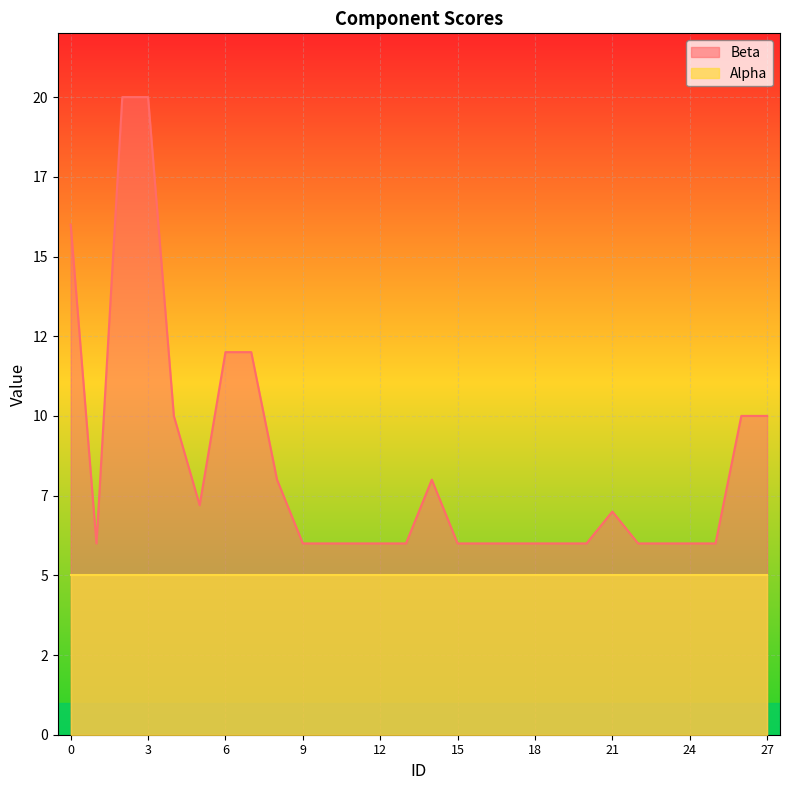

Does the chart display data point markers on the line(s)?

No